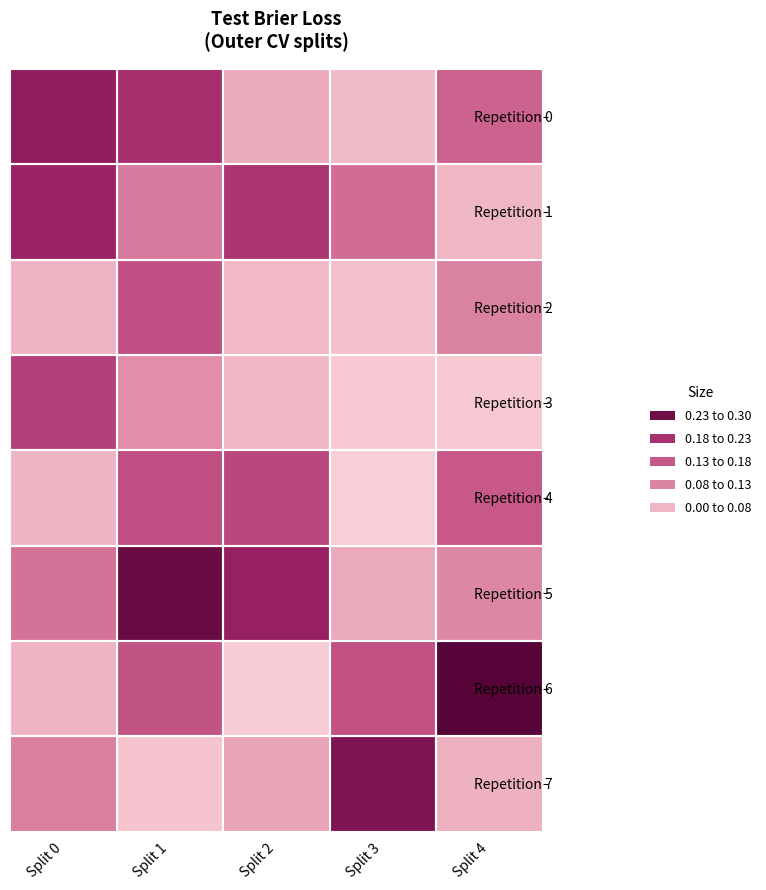

Rank the series by their maximum value, from highest to lowest.

Repetition 6, Repetition 5, Repetition 7, Repetition 0, Repetition 1, Repetition 3, Repetition 4, Repetition 2